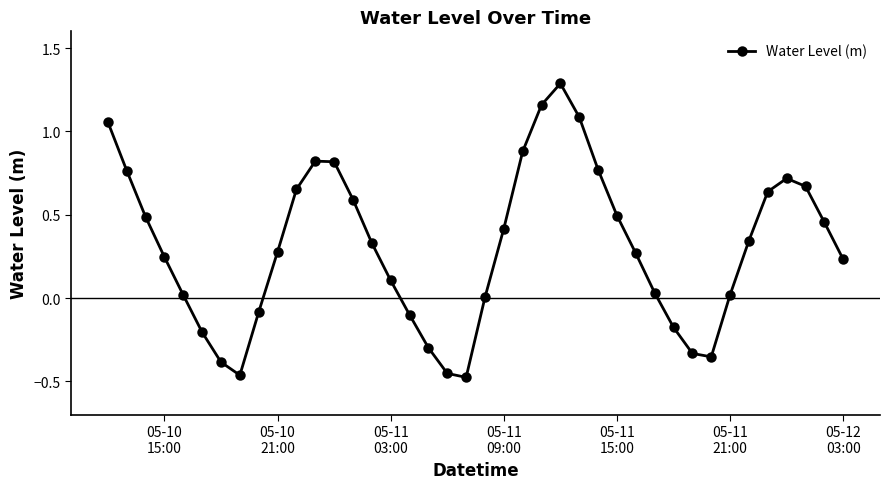

What is the greatest value displayed?

1.3